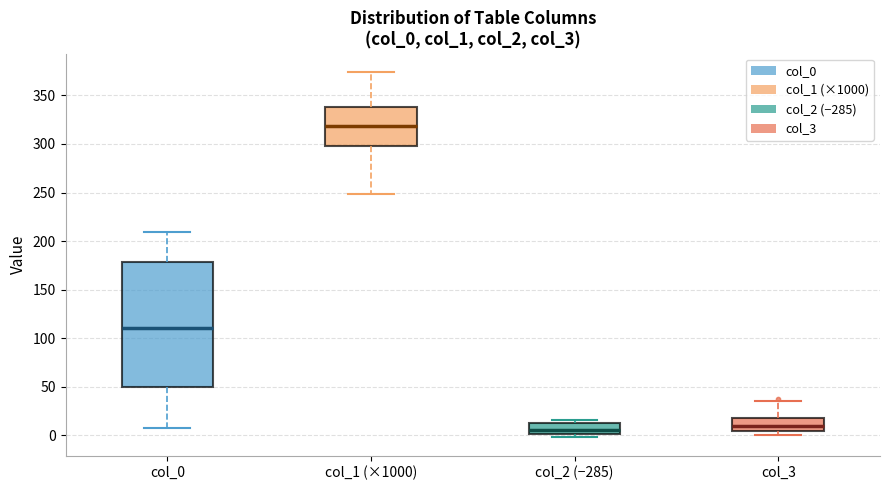

Which box is the tallest, from its lower edge to its upper edge?

col_0